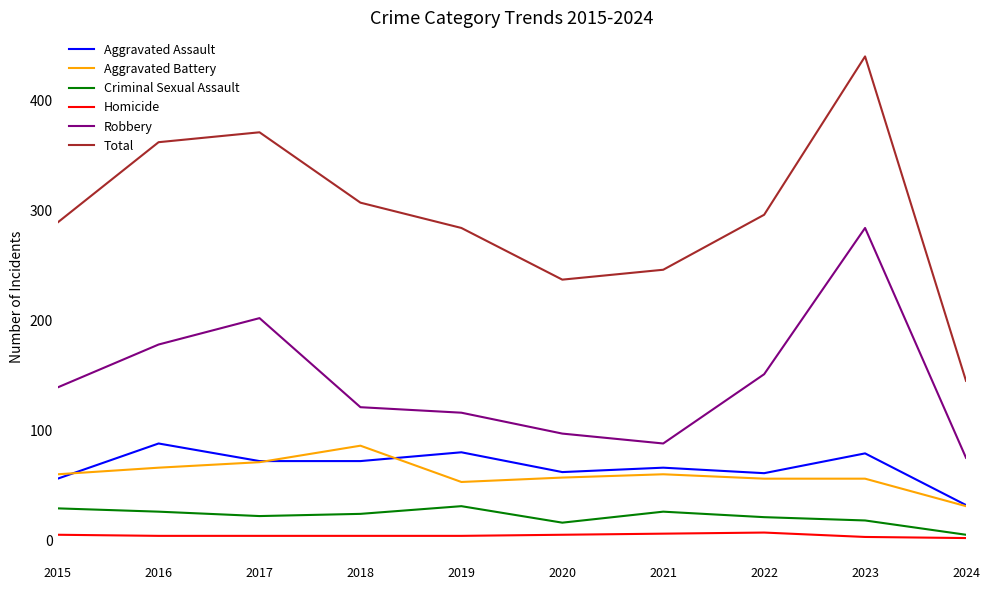

At which category is the sum across all series the highest?

2023